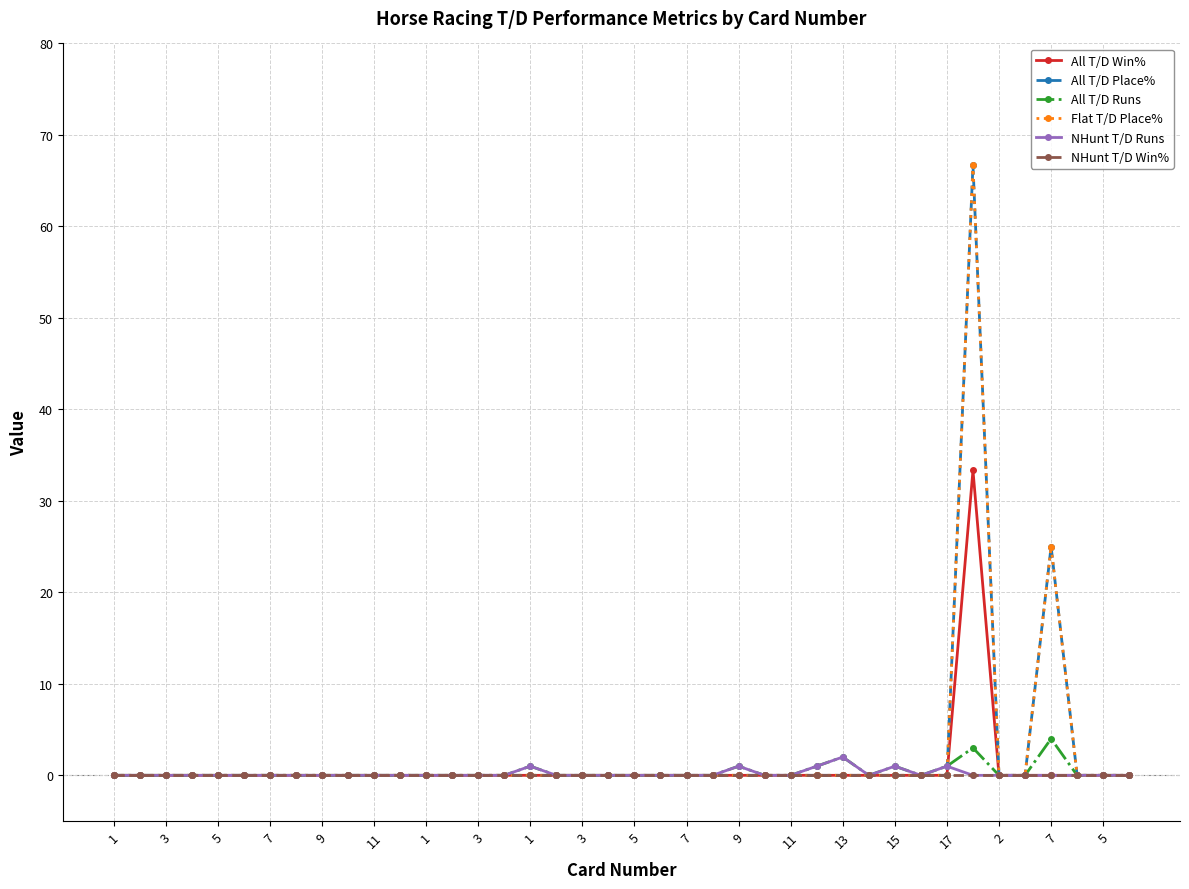

What is the maximum value shown in the chart?

66.7